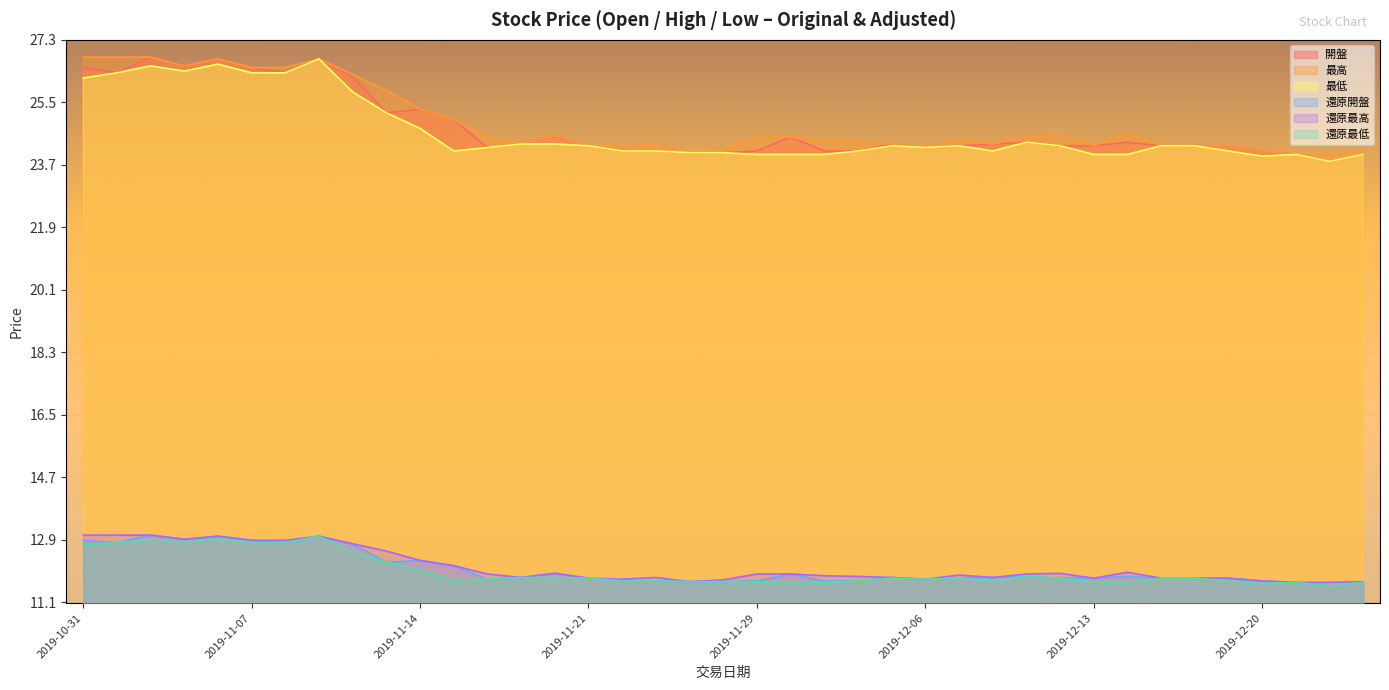

Which series has the widest spread of values?

開盤